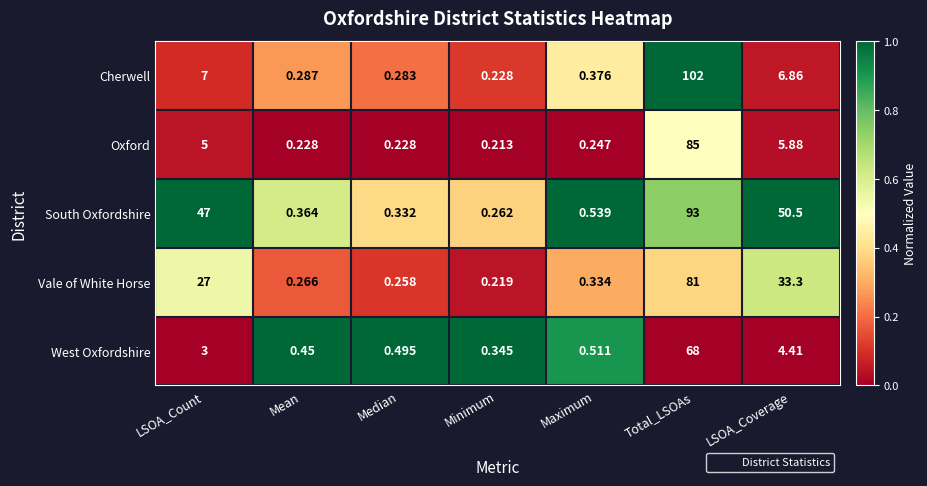

List the series in order of their peak value, highest first.

Cherwell, South Oxfordshire, Oxford, Vale of White Horse, West Oxfordshire